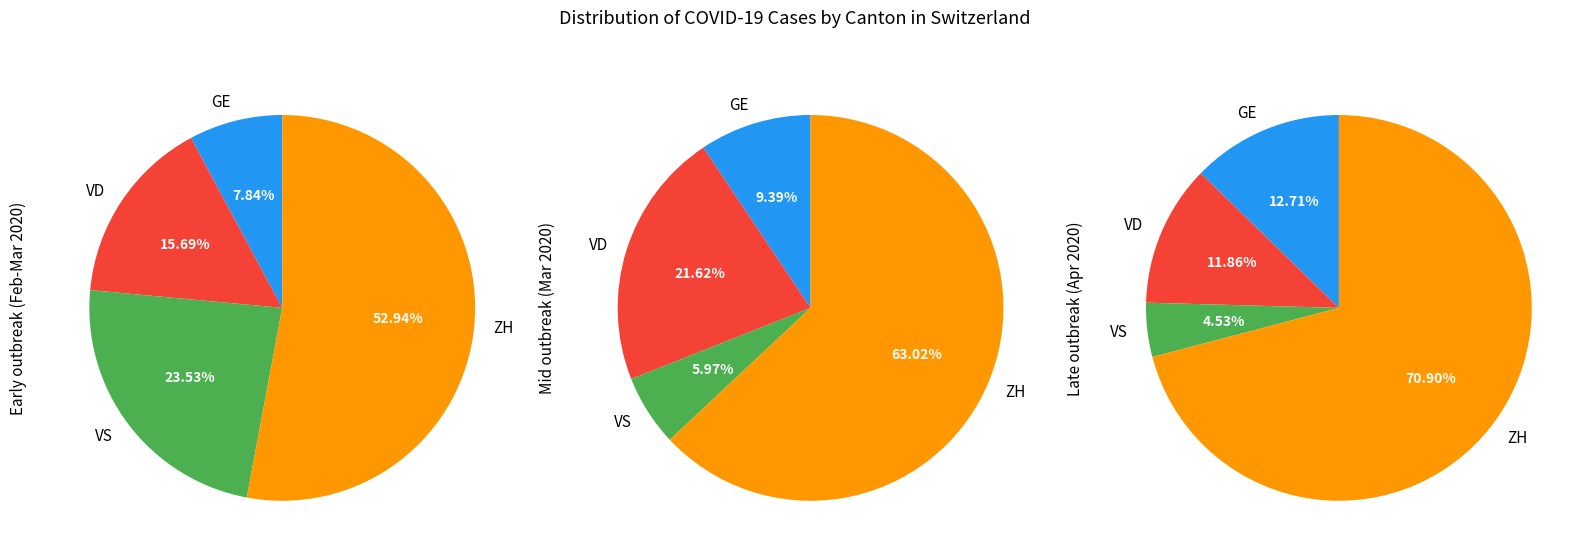

Which slice is the smallest?

GE